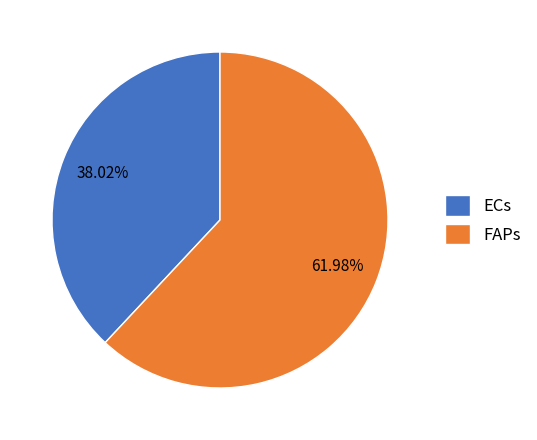

How many slices are in this pie chart?

2